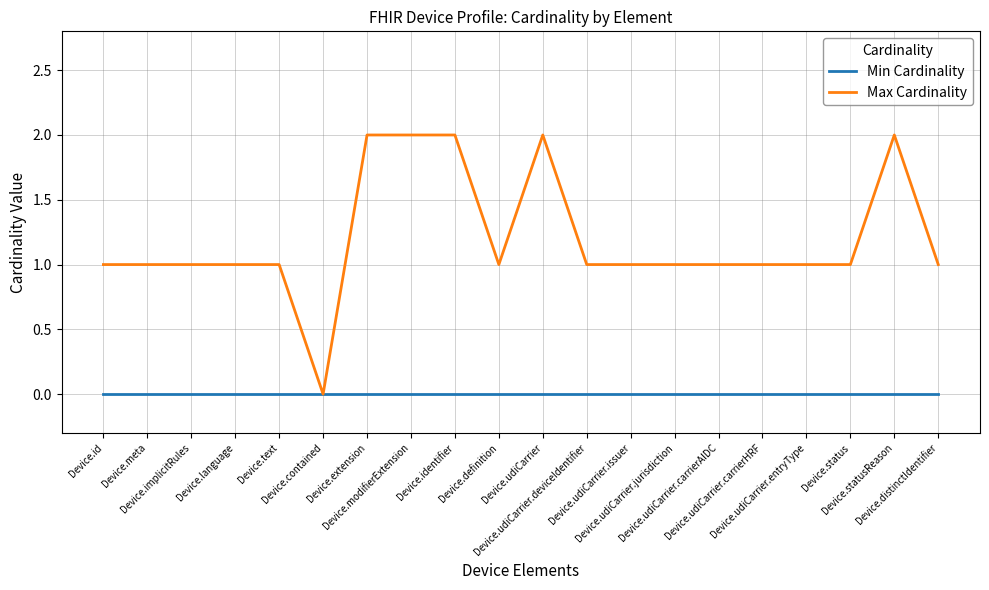

How many lines are shown in the chart?

2